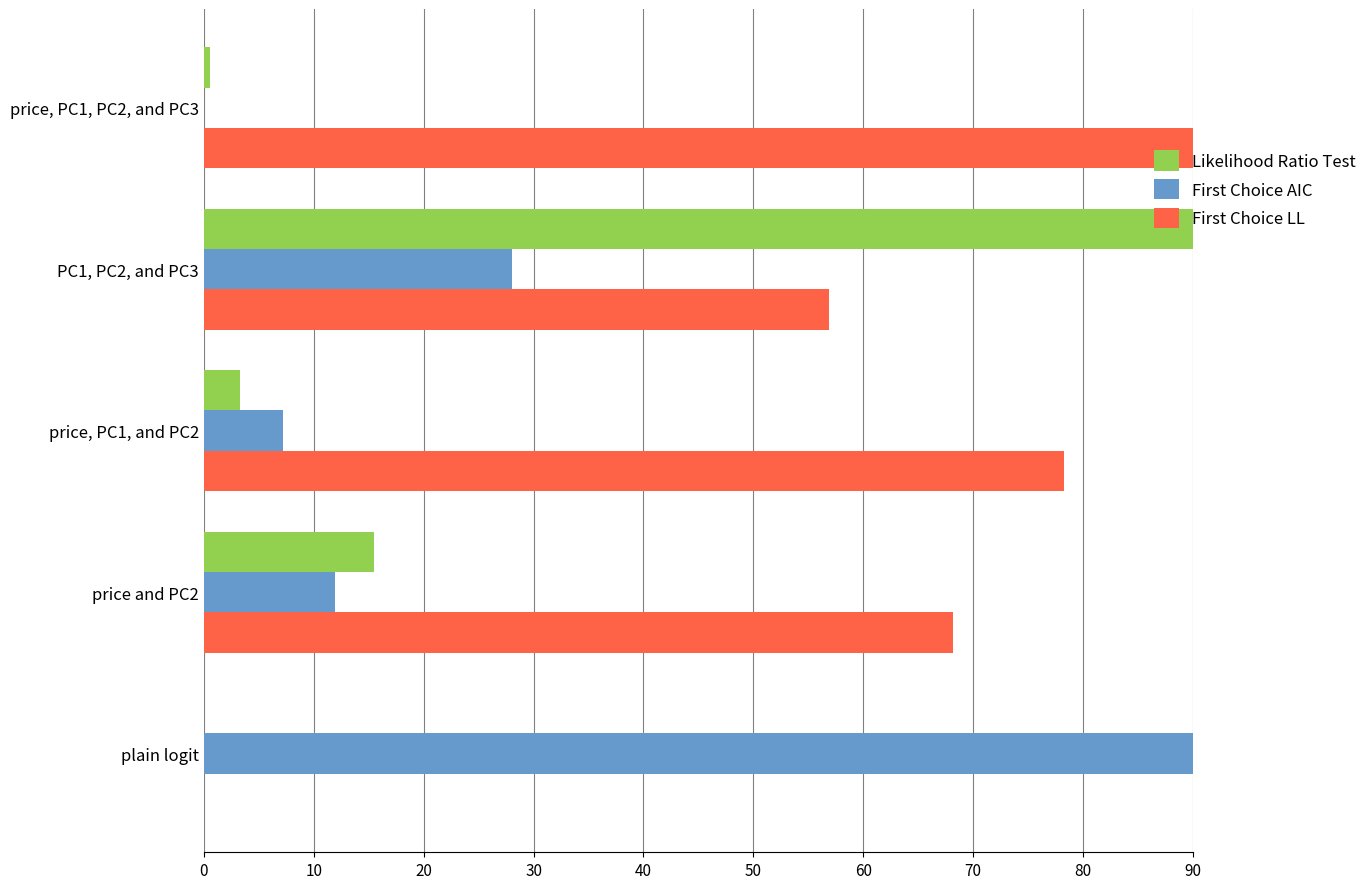

What is the sum of all First Choice AIC values?

137.2